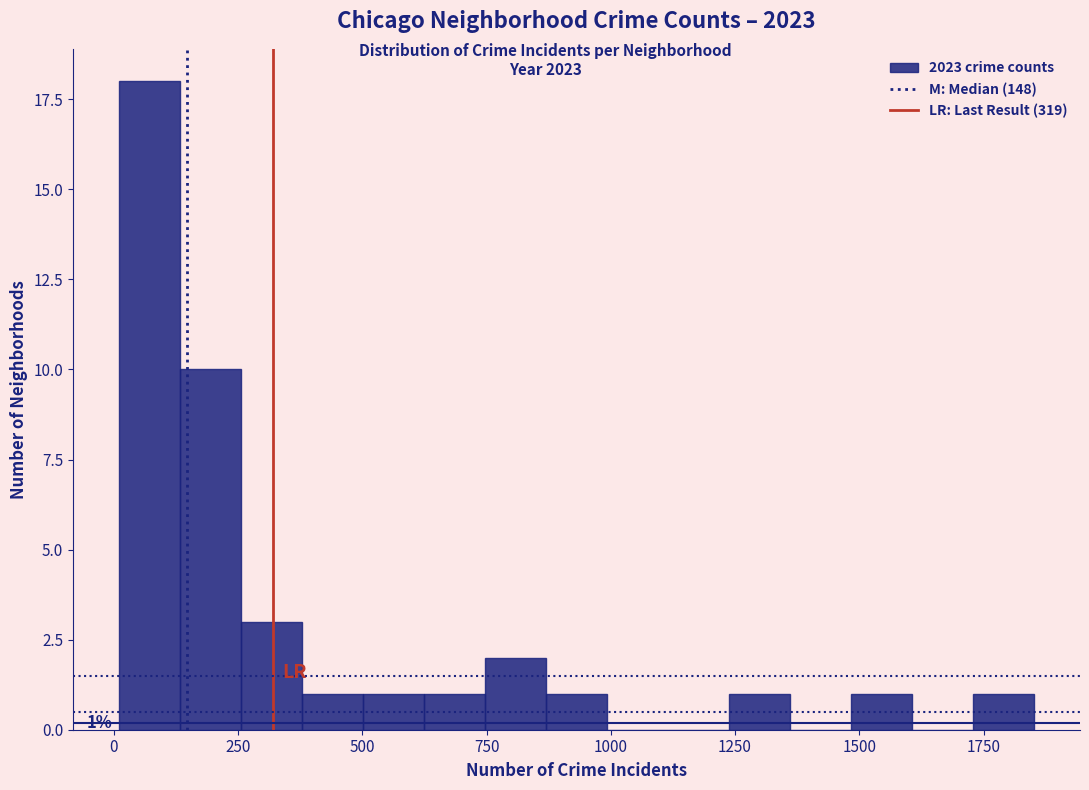

Read against the x-axis, roughly where is the centre of the tallest bar?

50